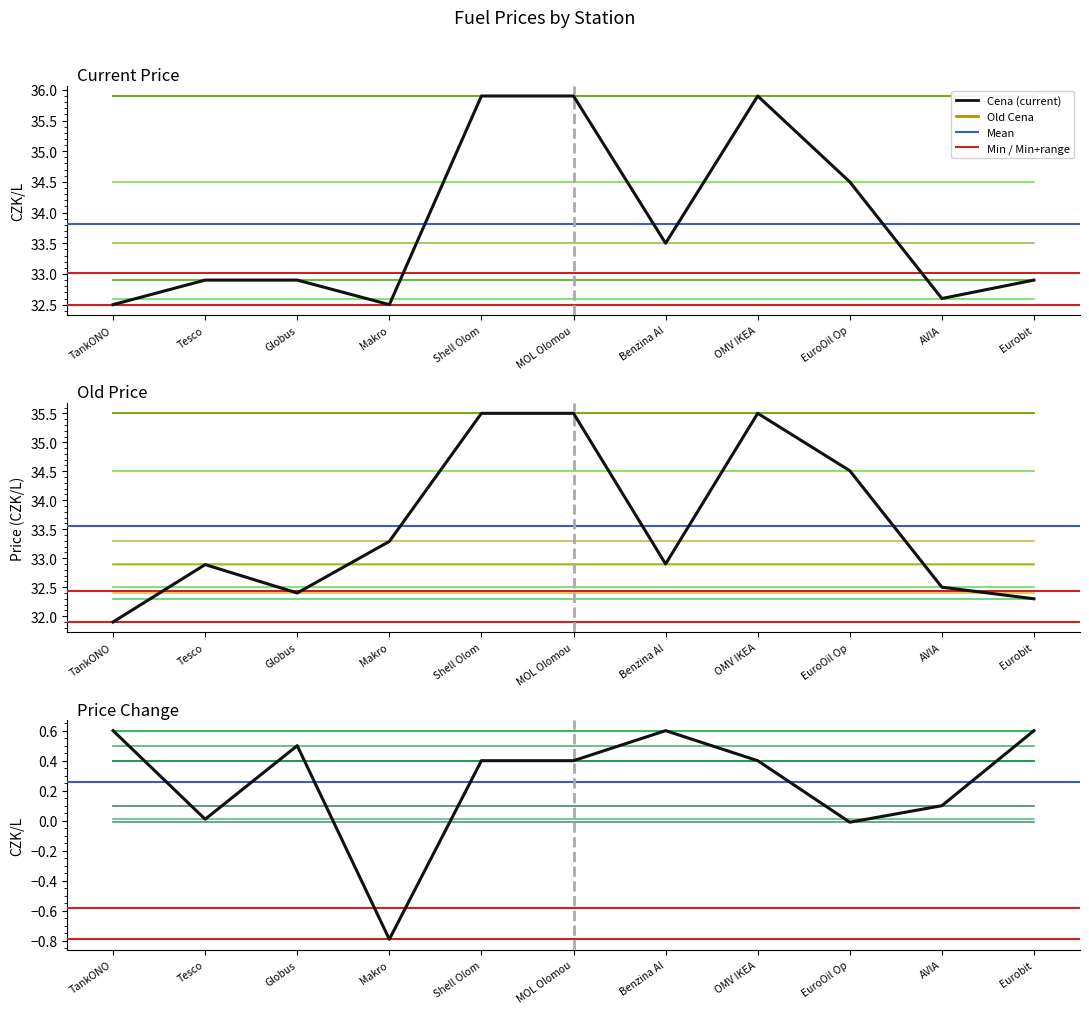

At how many categories does at least one series exceed 19?

11